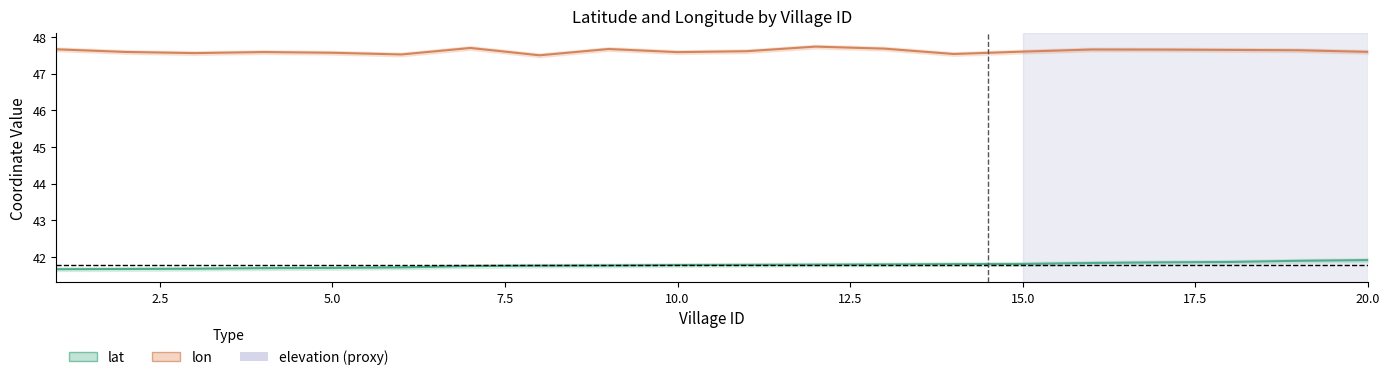

Which series has the largest total across all categories?

lon